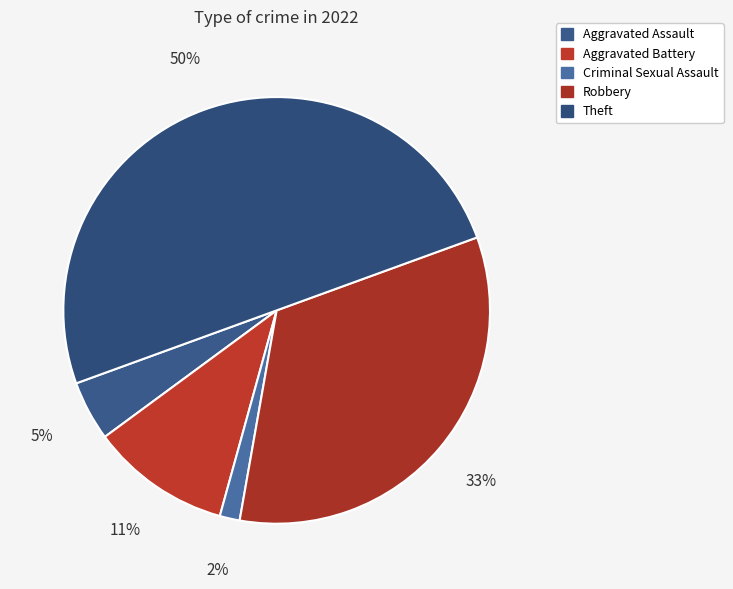

To the nearest percent, what is the average slice percentage?

20%